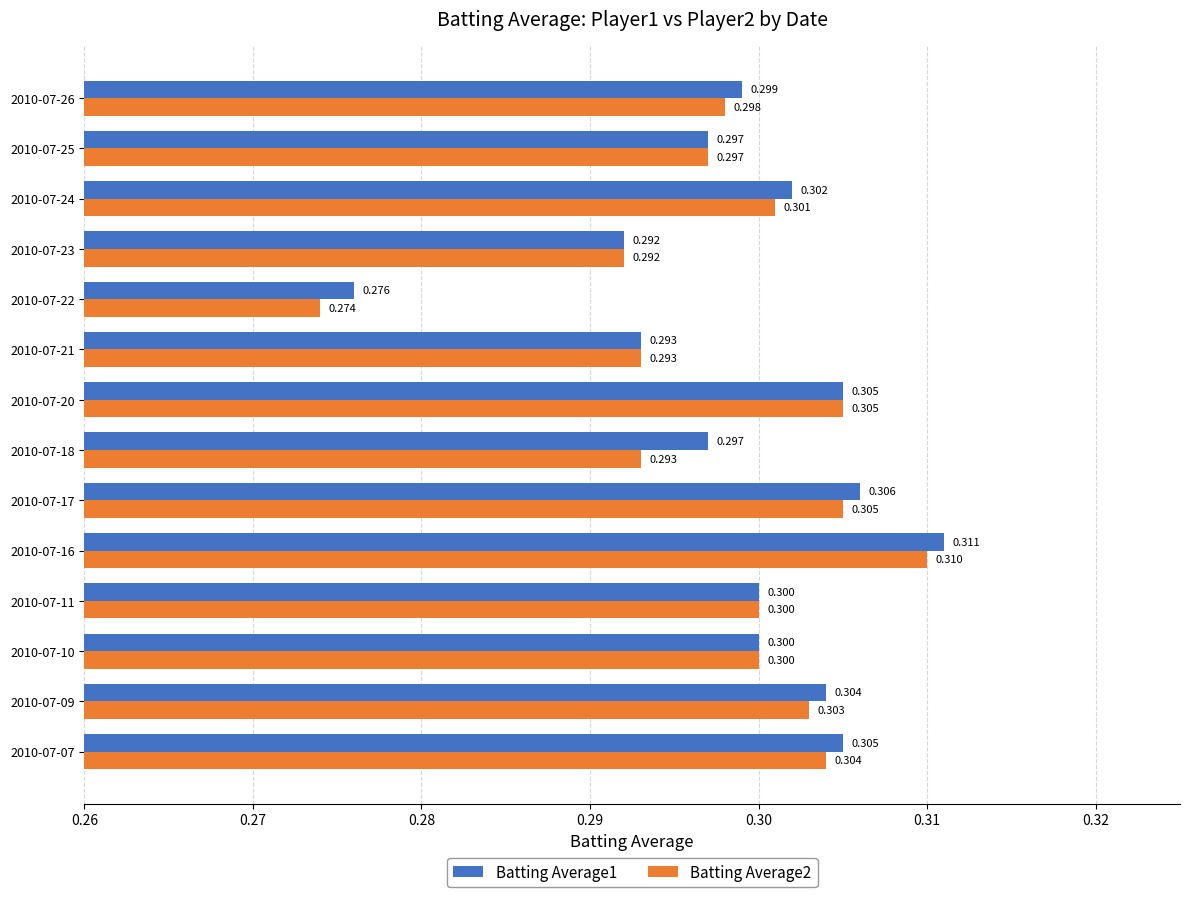

Is the value of Batting Average1 at 2010-07-26 greater than the value of Batting Average2 at 2010-07-21?

Yes